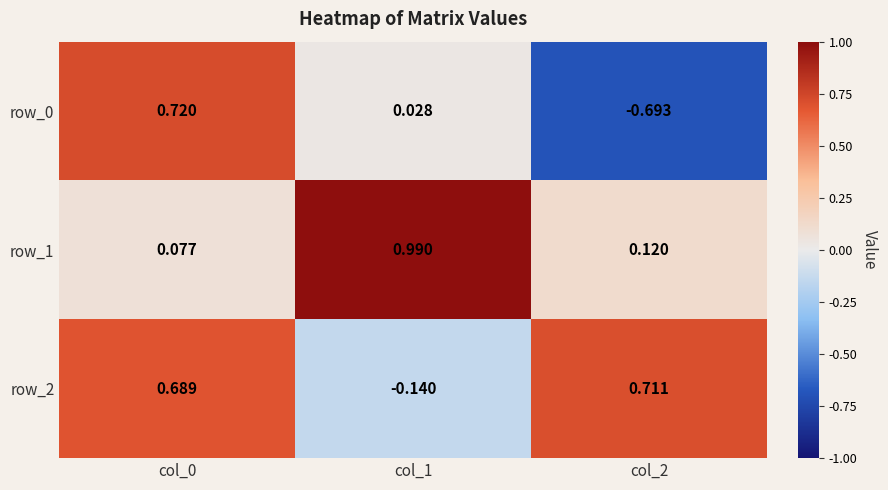

The value of row_0 at col_1 is 0.0. True or false?

False